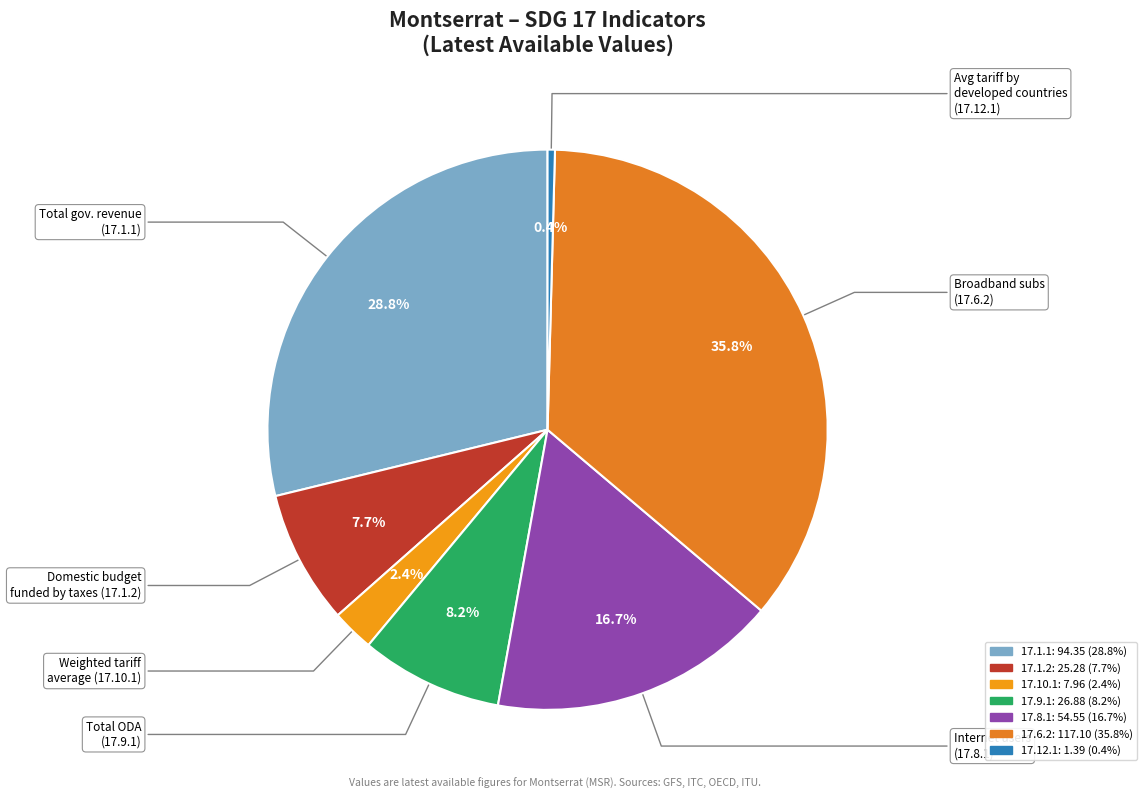

What percentage is NOT represented by 17.10.1?

97.6%